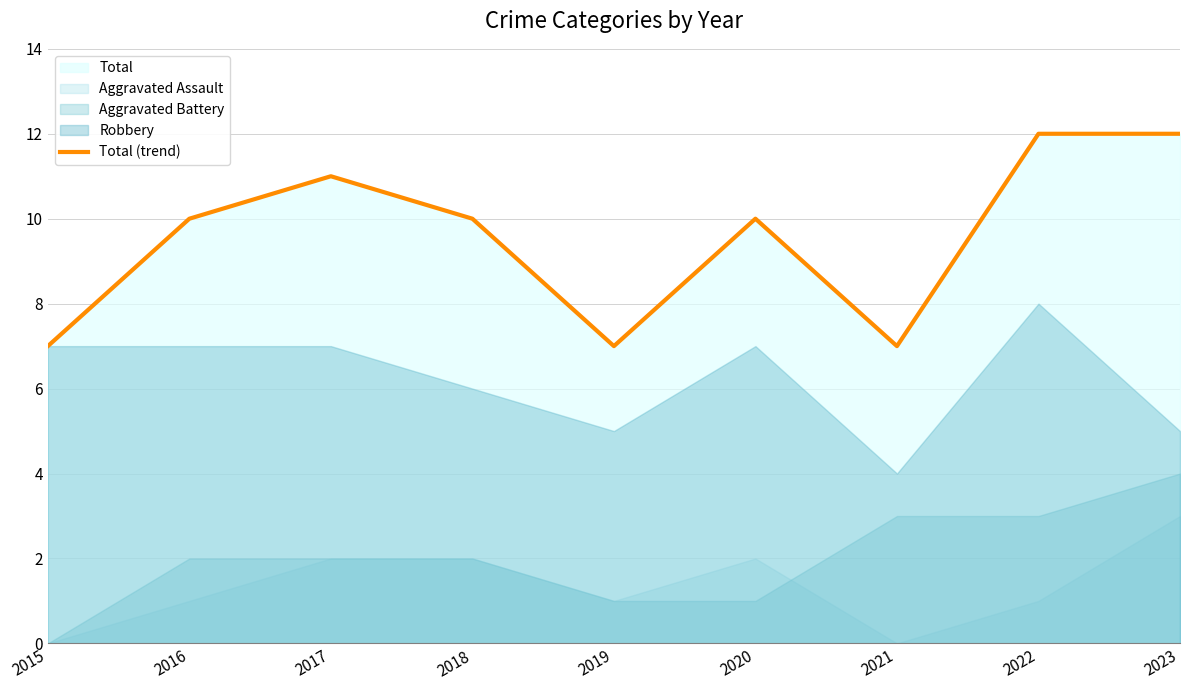

Between 2016 and 2021, which is larger?

2016